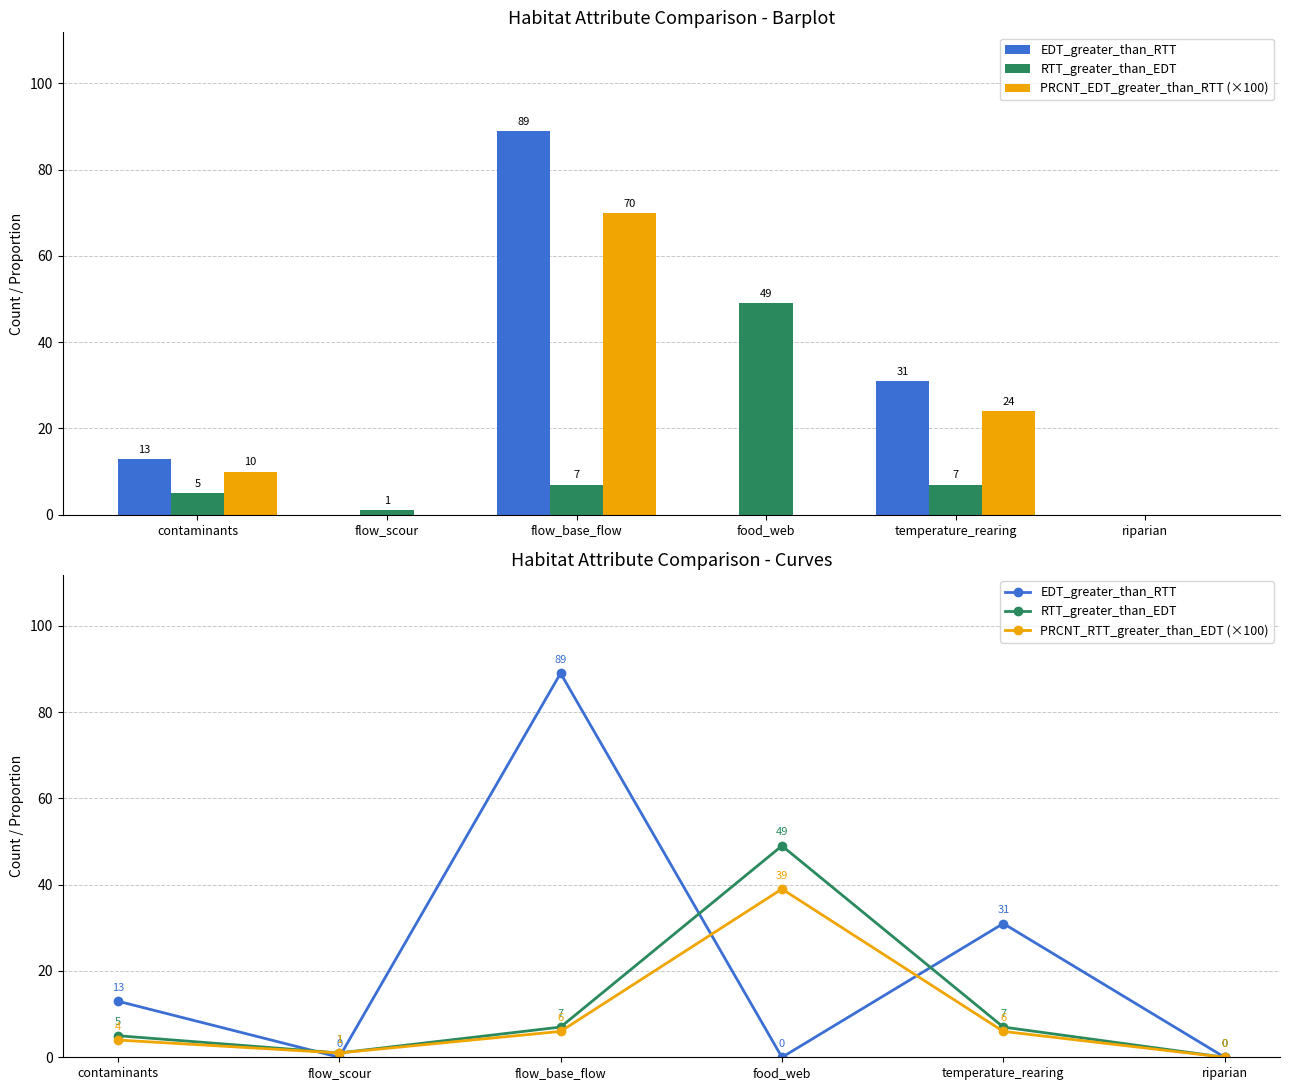

What position from the right is contaminants?

6